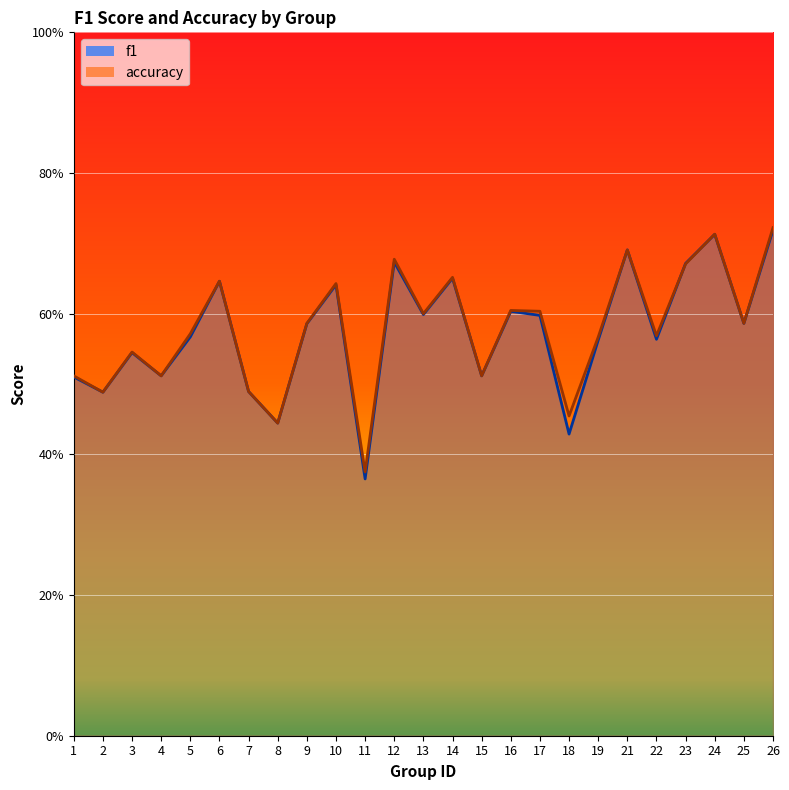

In f1, how many points are higher than both neighbors (excluding endpoints)?

8